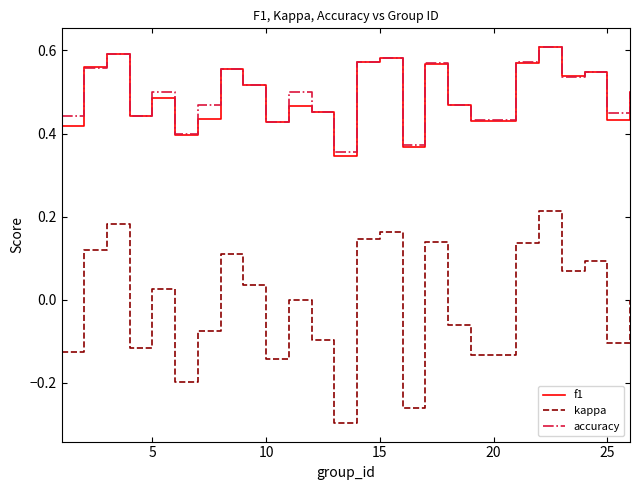

Which series has the largest range (max minus min)?

kappa